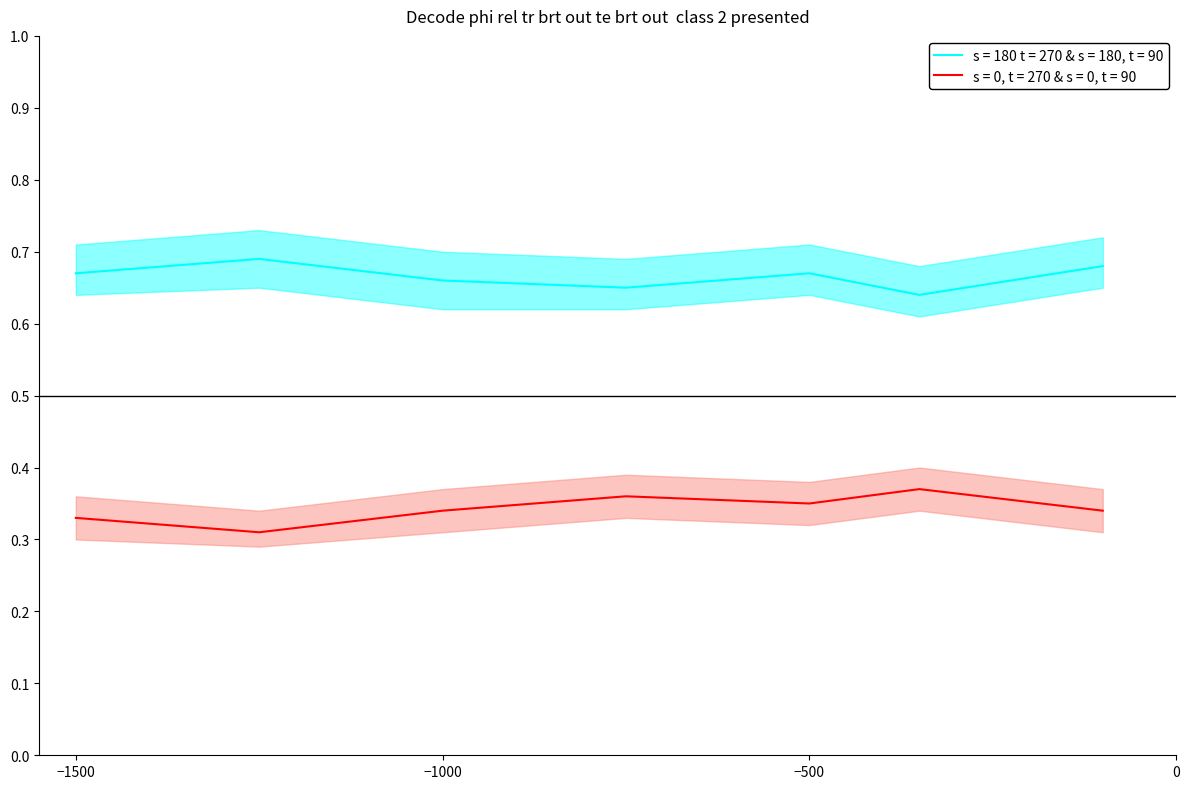

True or false: s = 180 t = 270 & s = 180, t = 90 and s = 0, t = 270 & s = 0, t = 90 intersect in this chart.

False